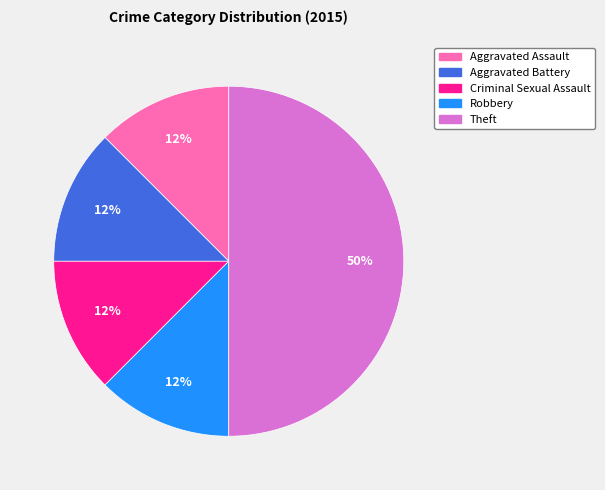

The Theft slice represents 50% of the pie. True or false?

True